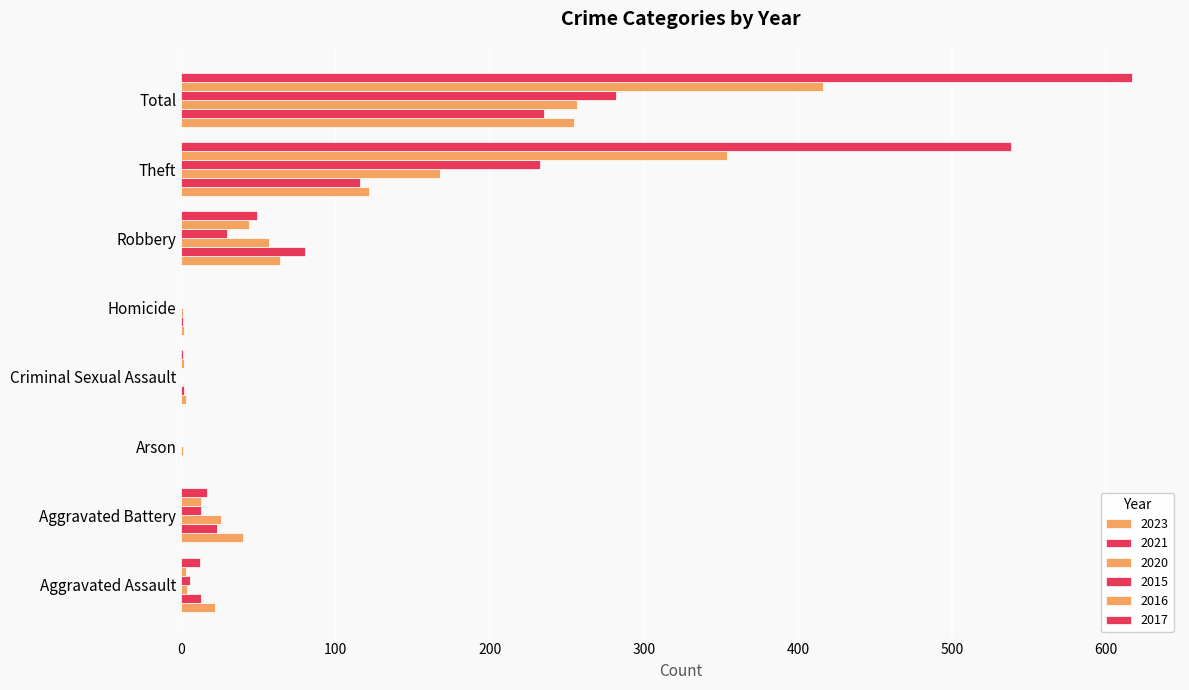

How many data points does each series have?

8